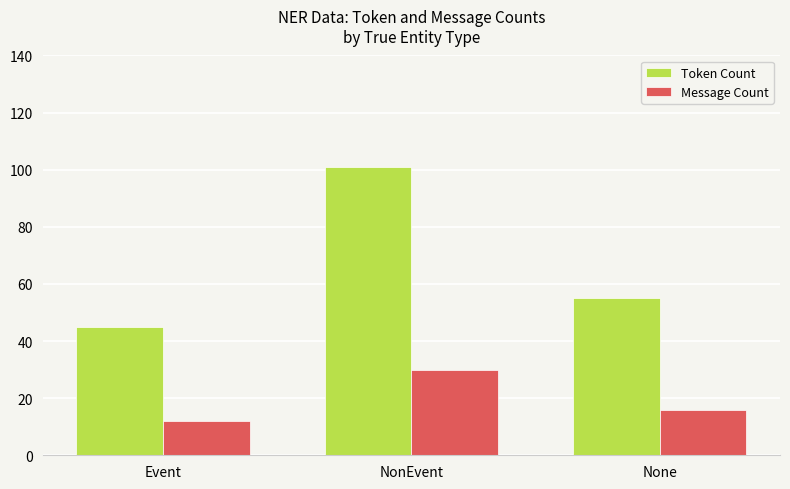

What is the value of the Token Count bar at the 2nd from the left?

101